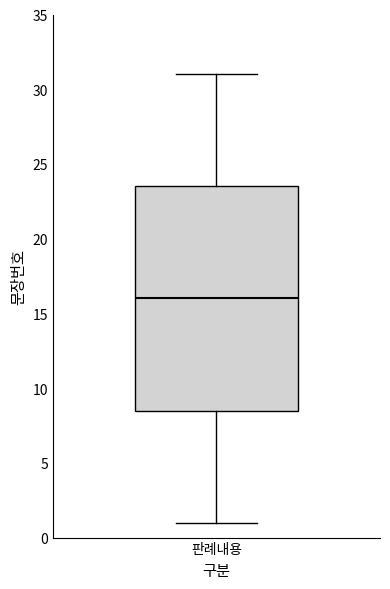

Transcribe this box plot: give where the median line is, the range the box spans, and where the two whiskers end, as read against the y-axis. The values are not printed on the chart, so give them approximately, as read against the axis.

median 16.0, box 8.5 to 23.5, whiskers 1.0 to 31.0